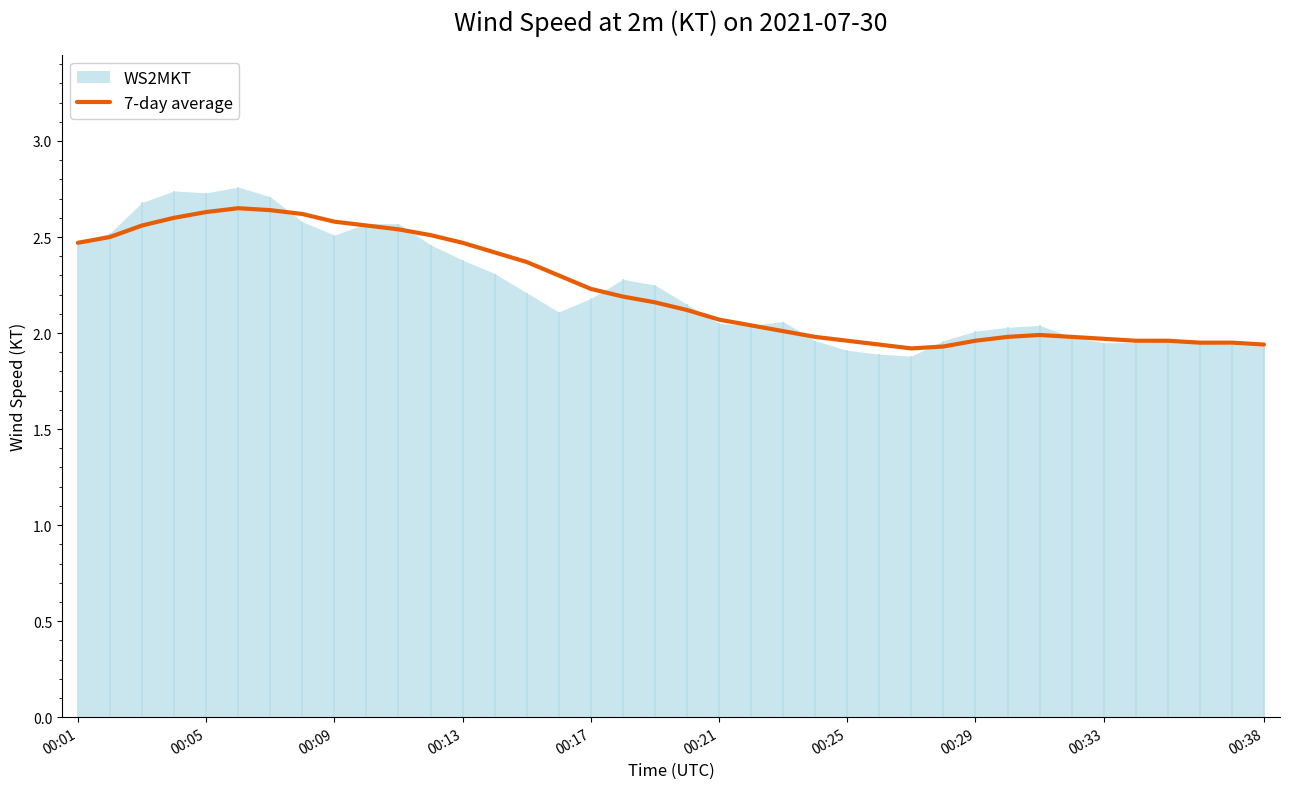

What is the ratio of the value at 15 to the value at 21?

1.1